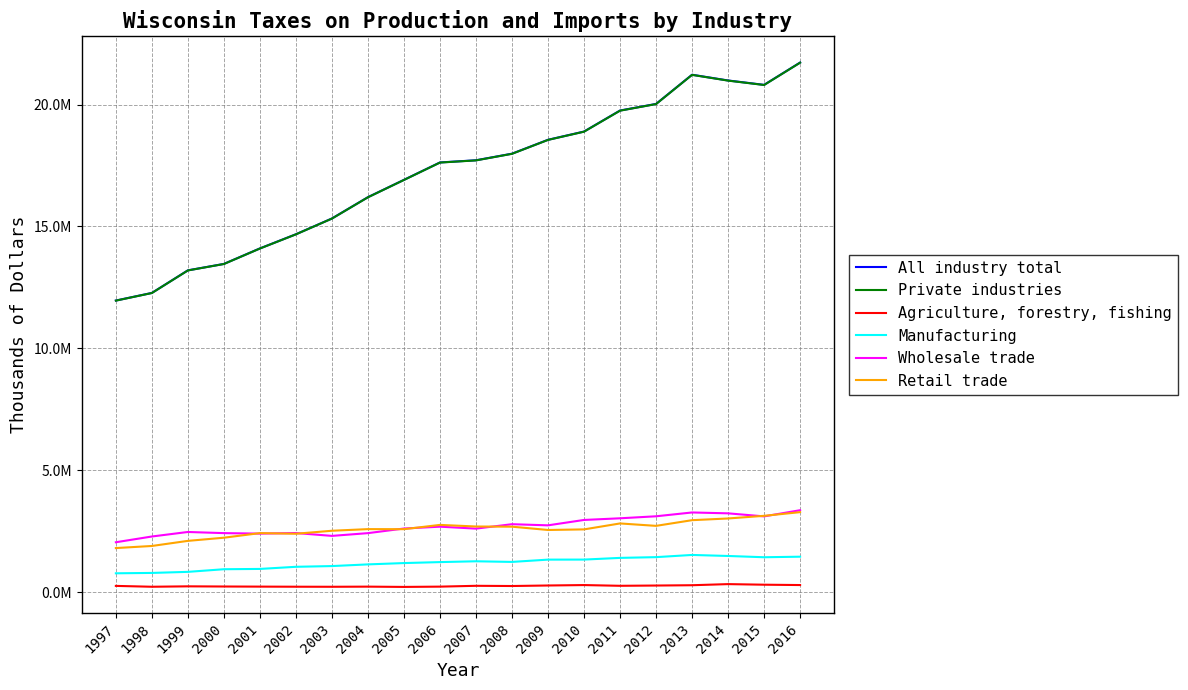

At which label does Retail trade reach its minimum?

1997